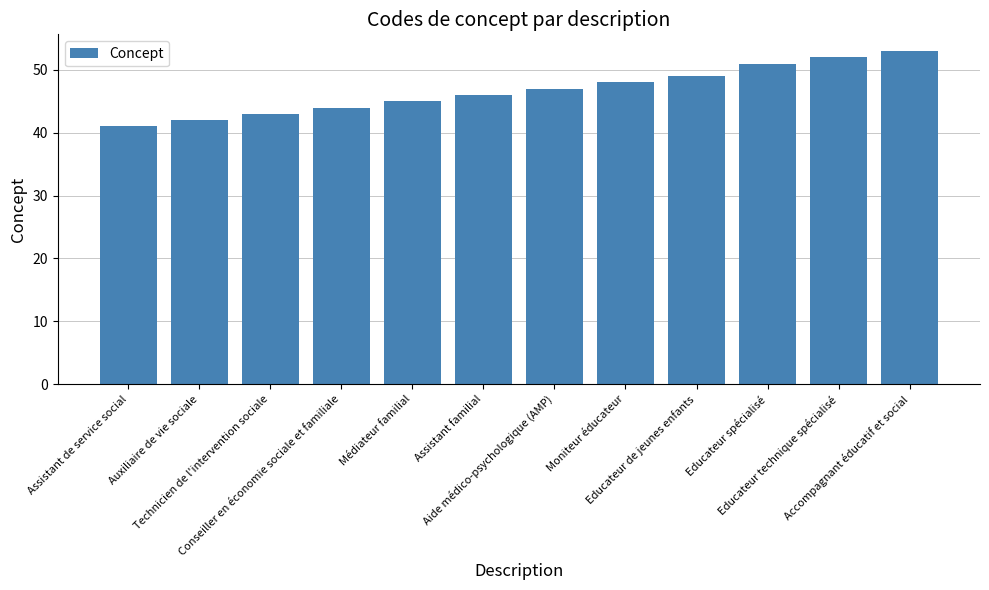

Approximately how many times larger is the value at Médiateur familial compared to Educateur de jeunes enfants?

0.9